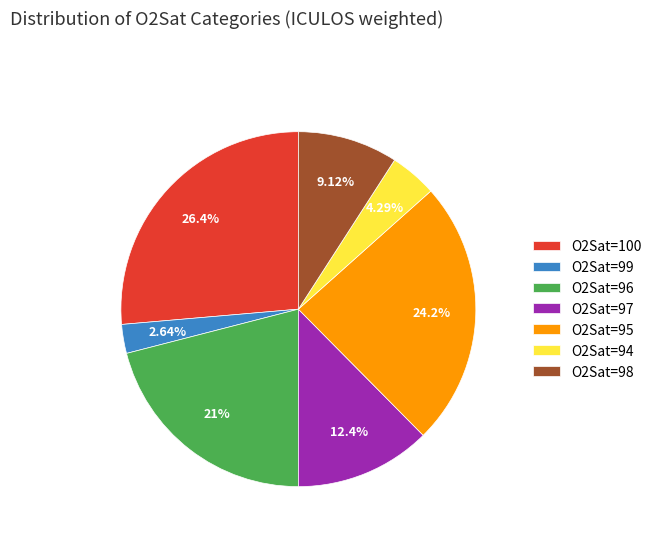

To the nearest percent, what is the combined percentage of O2Sat=100 and O2Sat=94?

31%